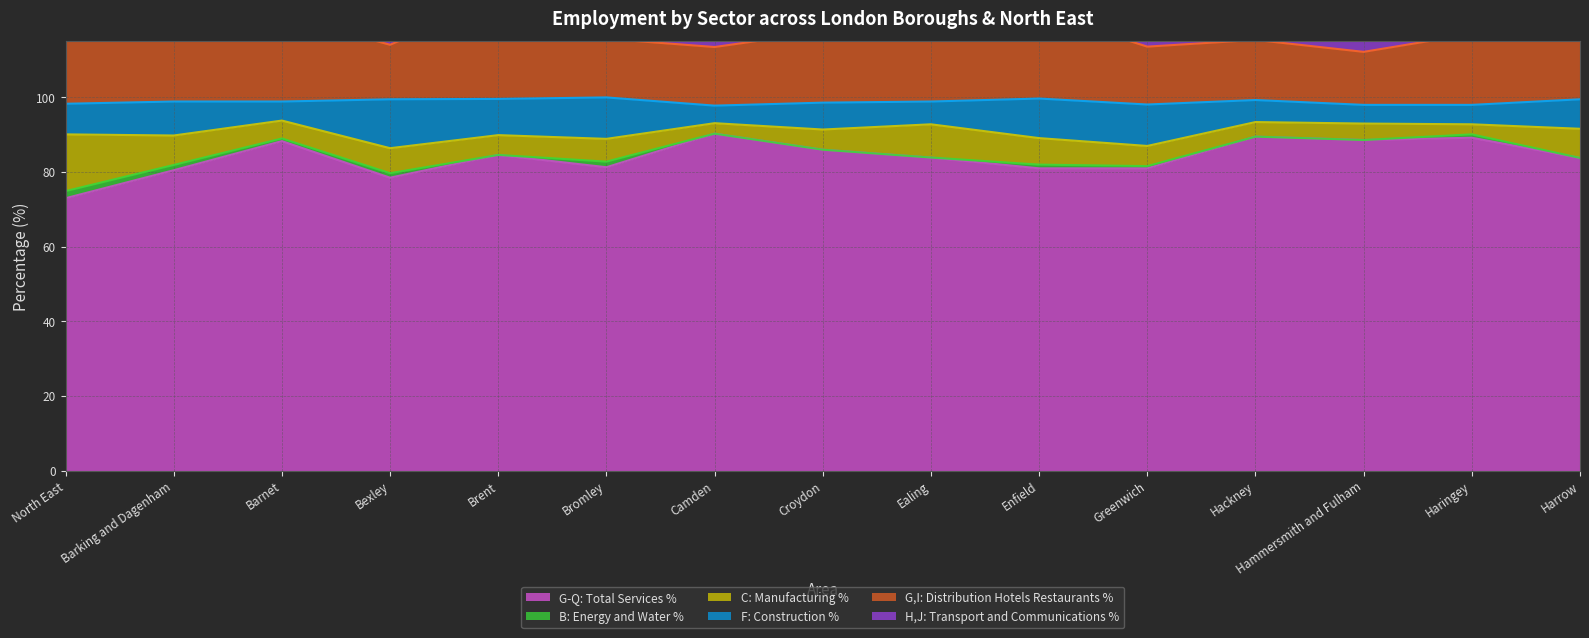

What is the average value of the G,I: Distribution Hotels Restaurants % series?

18.6